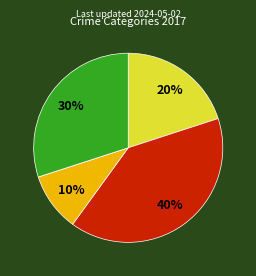

Is there a majority slice in this chart?

No